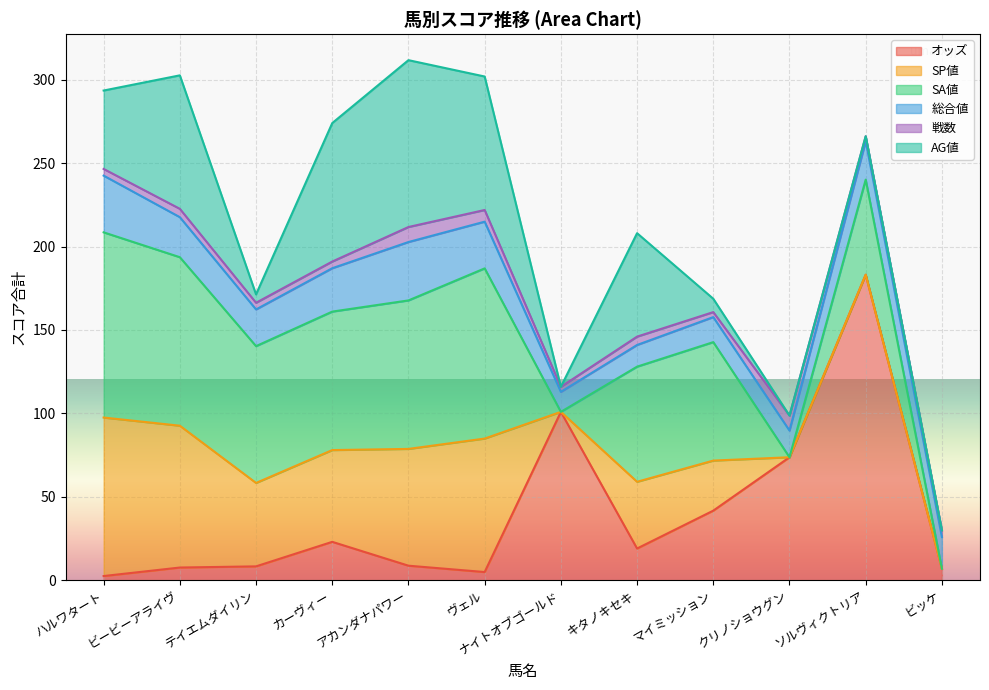

The value of 戦数 at ハルワタート is 5.7. True or false?

False